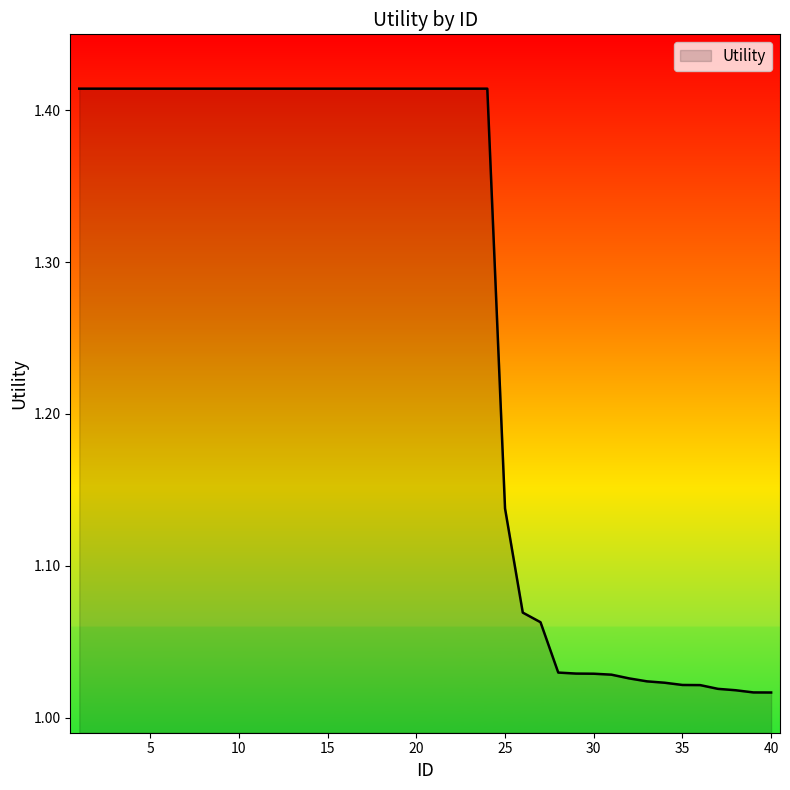

What is the difference between the maximum and minimum values?

0.4